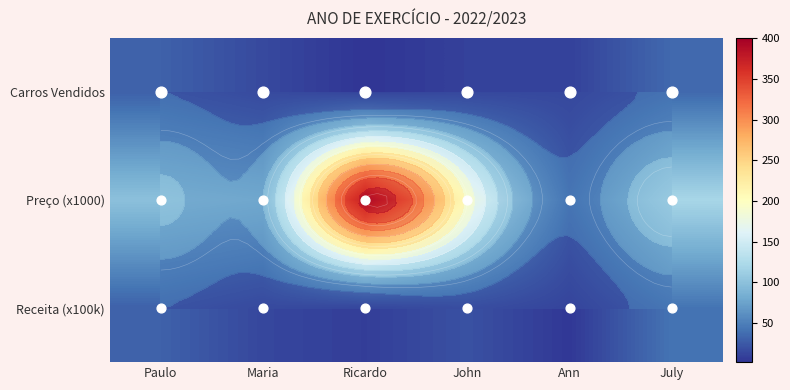

What is the difference between the highest and lowest values at Paulo?

70.0